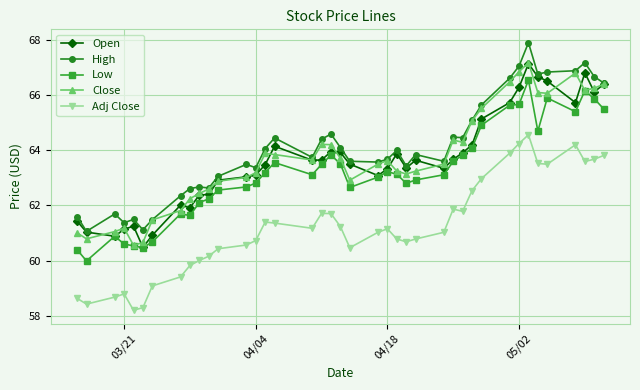

What is the greatest value displayed?

67.9